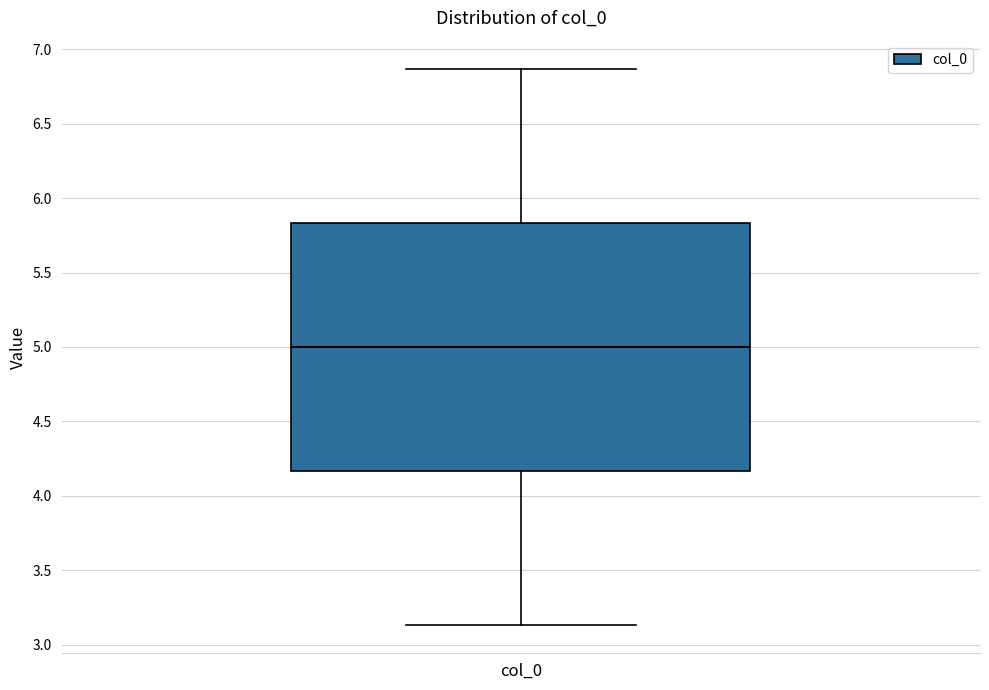

Where is the lower edge of the box for col_0 on the y-axis? The values are not printed on the chart, so give them approximately, as read against the axis.

4.15